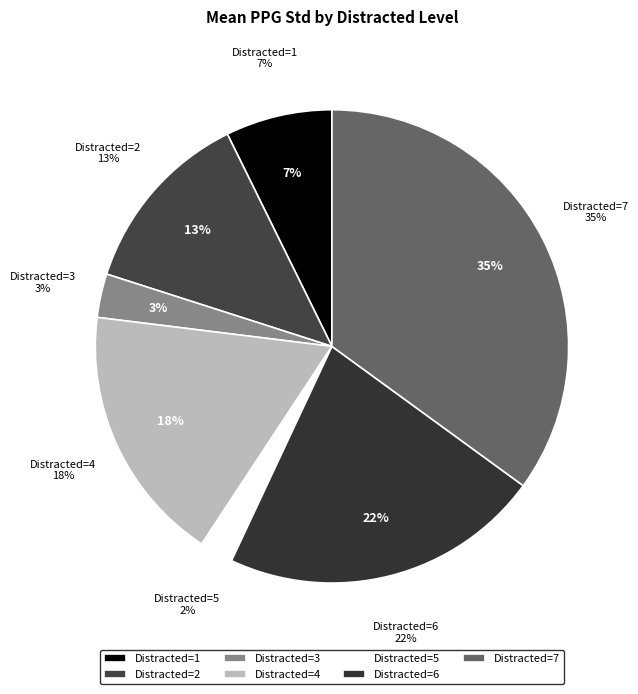

Do 9 and 17 together represent more than half of the pie?

No